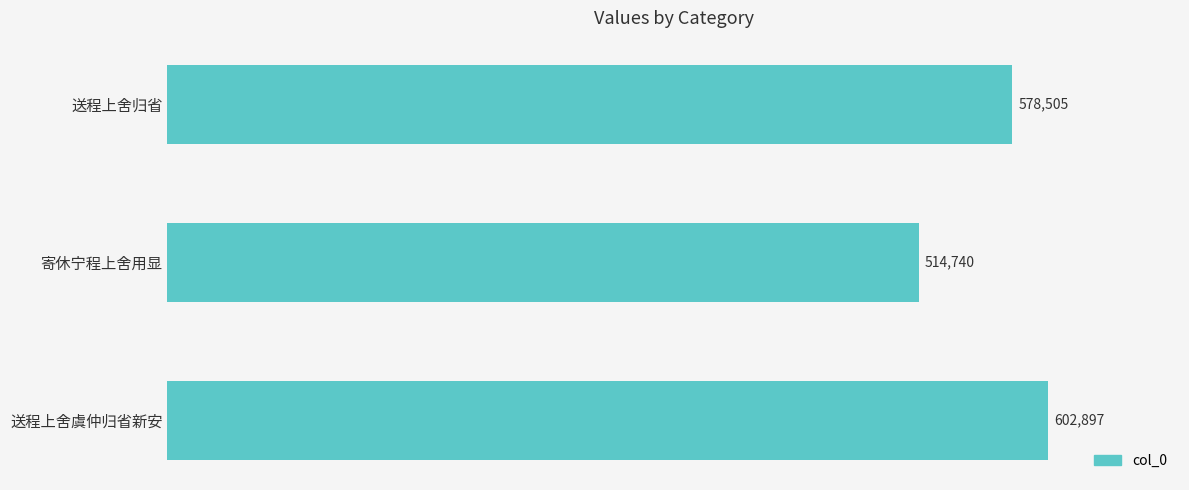

How many data points does each series have?

3